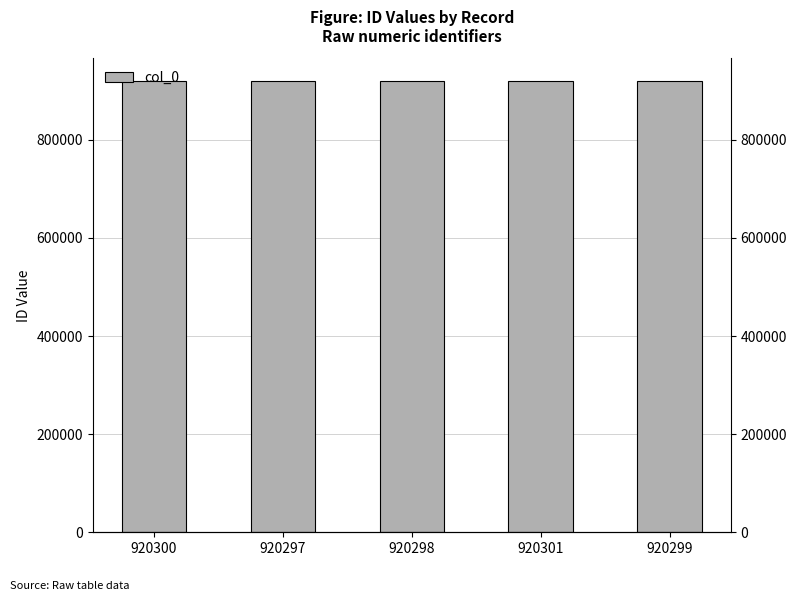

Does the chart contain stacked bars?

No